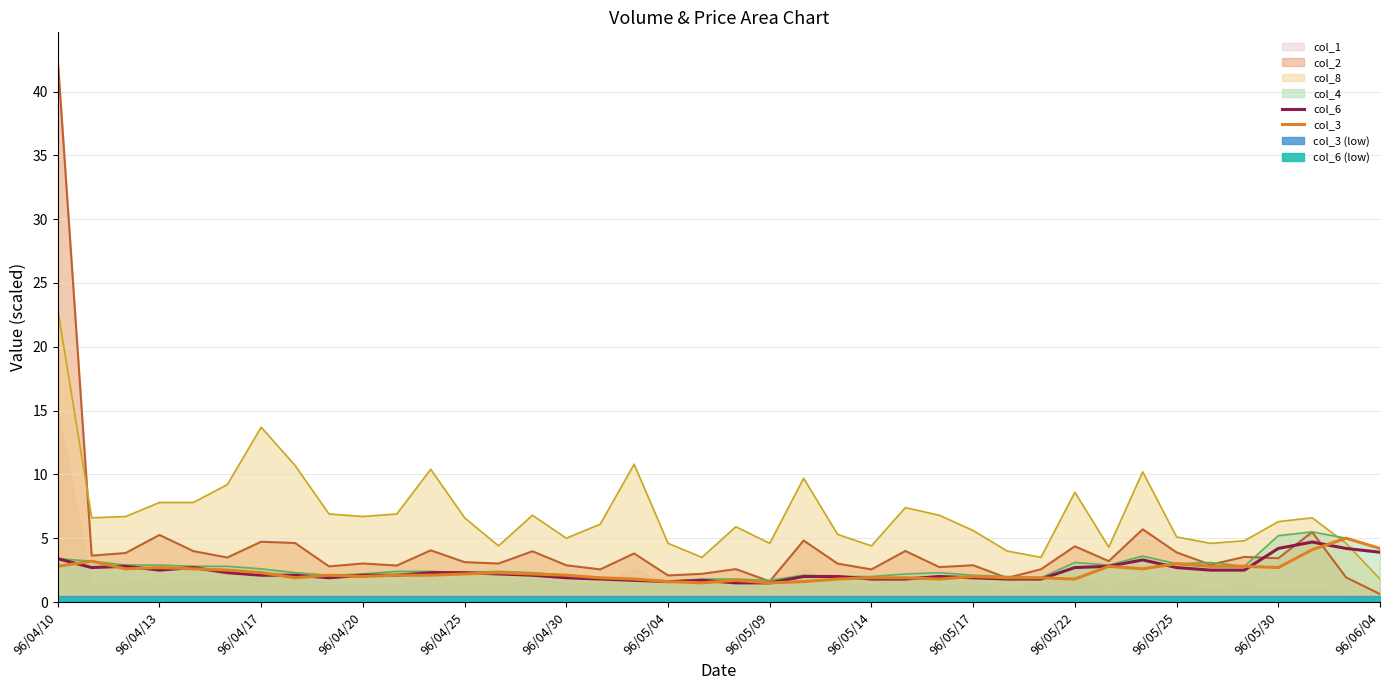

Reading left to right, extract all data points from this chart.

col_6: 3.4	2.7	2.8	2.5	2.7	2.3	2.1	2.1	1.9	2.1	2.1	2.3	2.3	2.2	2.1	1.9	1.8	1.7	1.6	1.7	1.5	1.5	2.0	2.0	1.8	1.8	2.0	1.9	1.8	1.8	2.7	2.8	3.3	2.7	2.5	2.5	4.2	4.7	4.2	3.9
col_3: 2.8	3.2	2.6	2.7	2.6	2.5	2.3	1.9	2.1	2.0	2.1	2.1	2.2	2.3	2.2	2.1	1.9	1.8	1.6	1.5	1.7	1.5	1.6	1.8	1.9	1.9	1.8	2.0	1.9	1.9	1.8	2.8	2.6	3.0	2.8	2.8	2.7	4.1	5.0	4.2